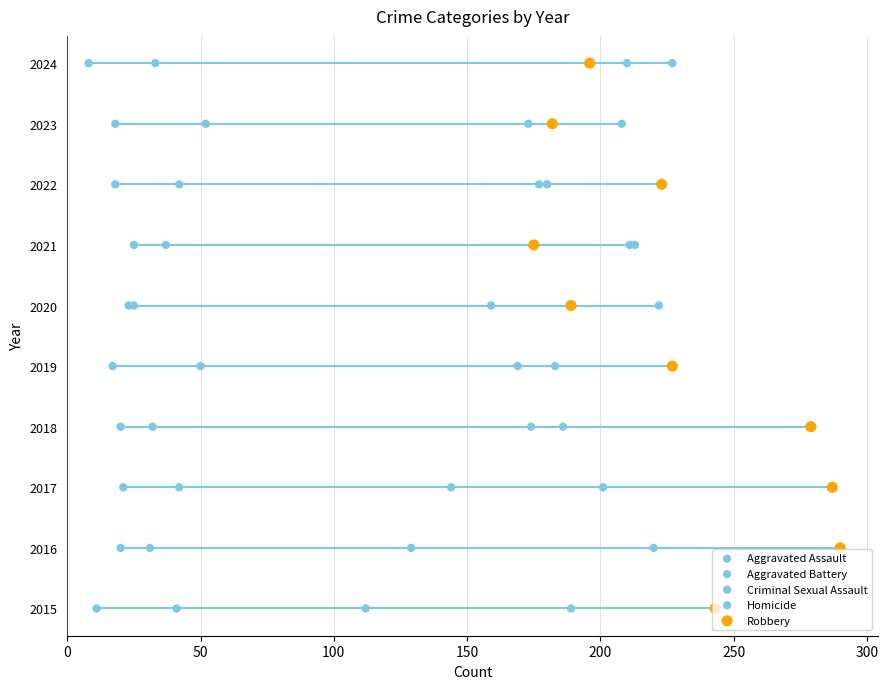

Which series reaches the minimum Y coordinate?

Aggravated Assault